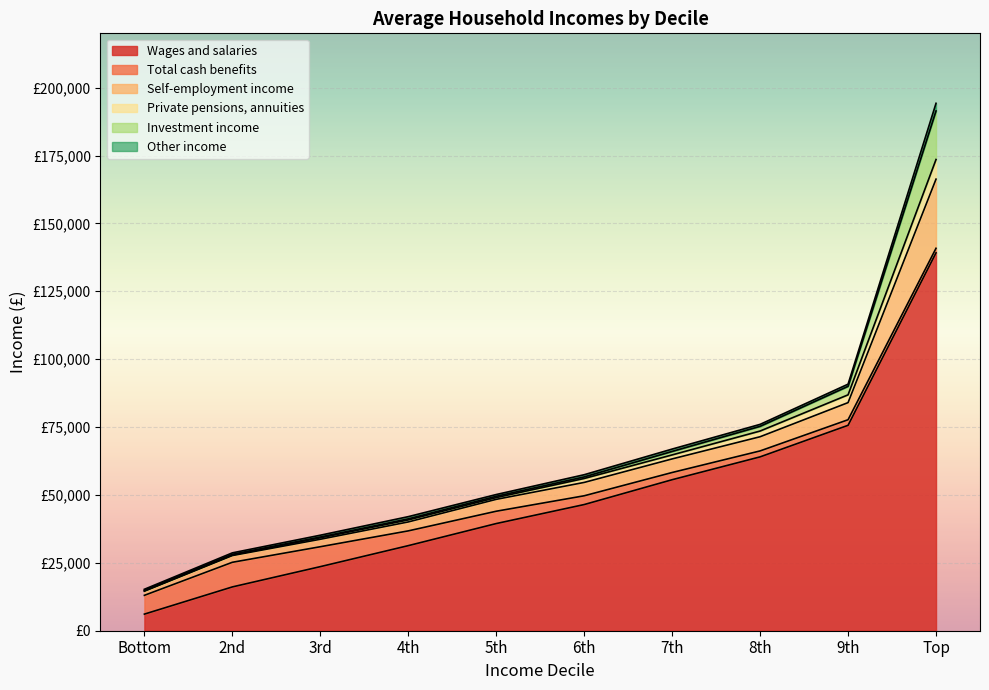

Is it true that Total cash benefits equals 4708 at 7th?

False